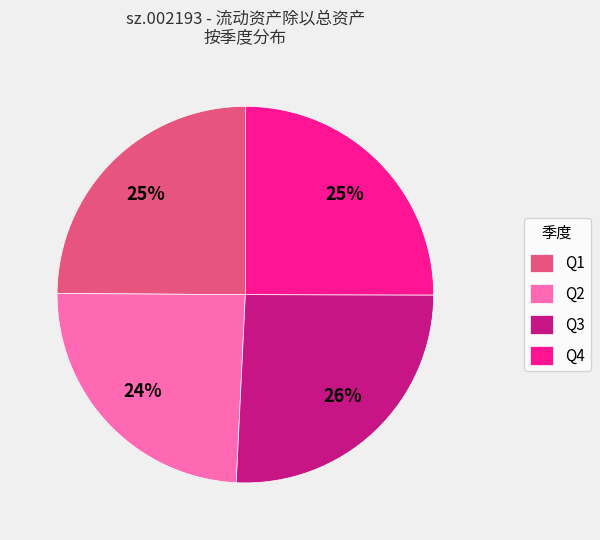

What percentage is the Q3 slice, to the nearest percent?

26%